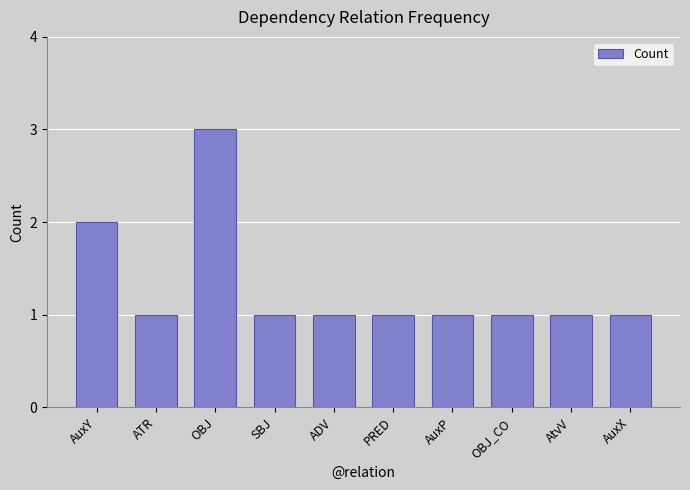

Are the bars horizontal?

No